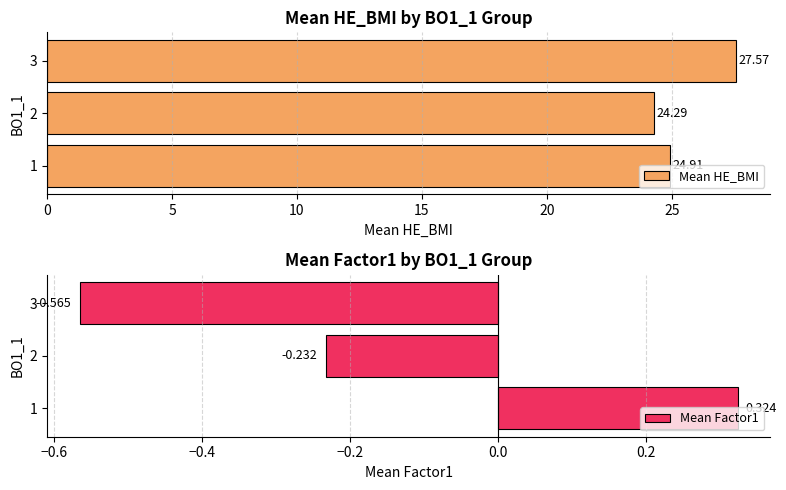

What value does the Mean HE_BMI series have at 2?

24.3